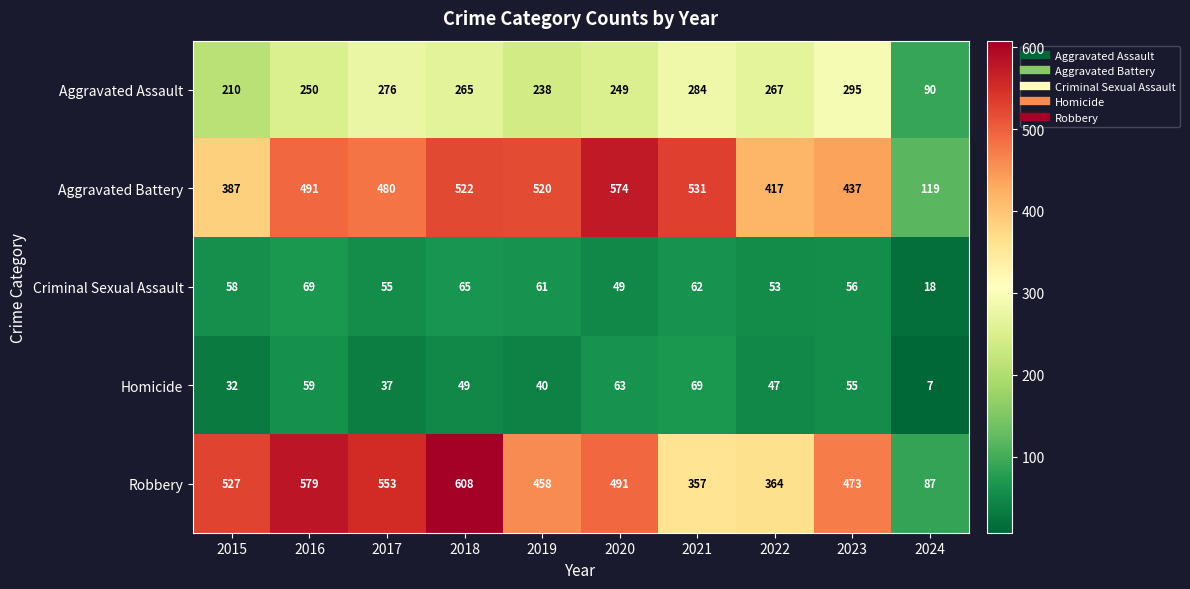

How many data points does each series have?

10